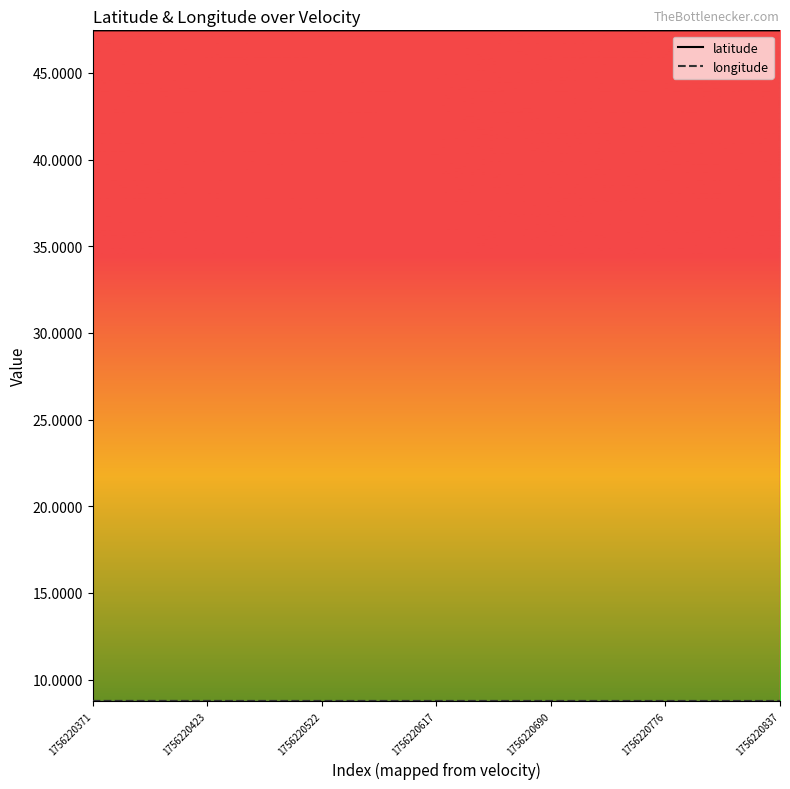

What is the approximate value of latitude at 10?

47.5